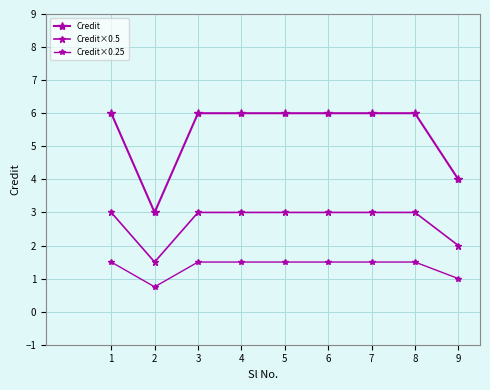

How many values in the Credit series are below 6?

2